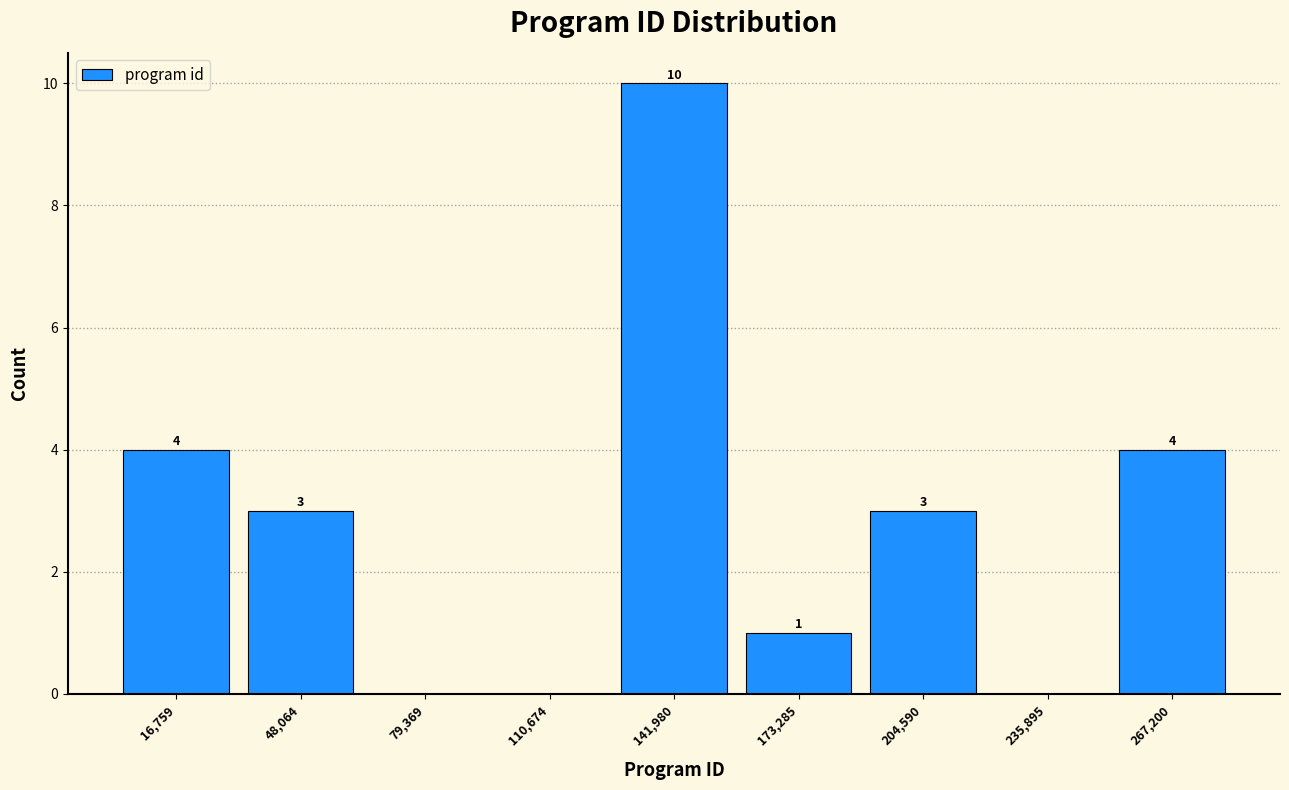

Over which range of the x-axis is the bar tallest?

125000 to 160000